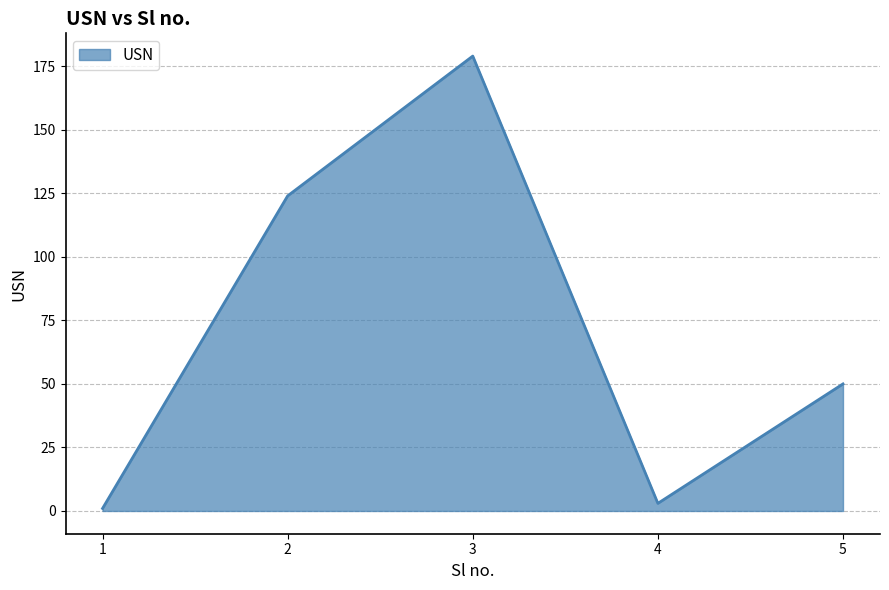

Where is the first local minimum?

4